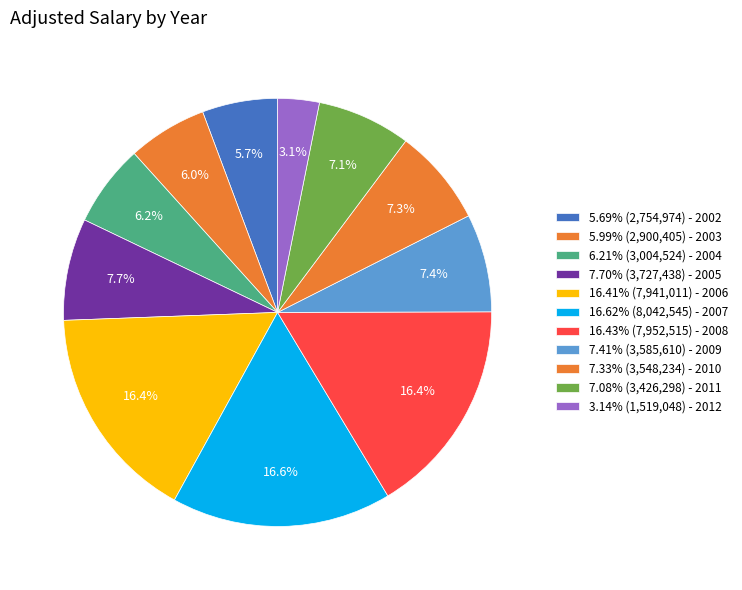

Count the number of slices in the pie.

11